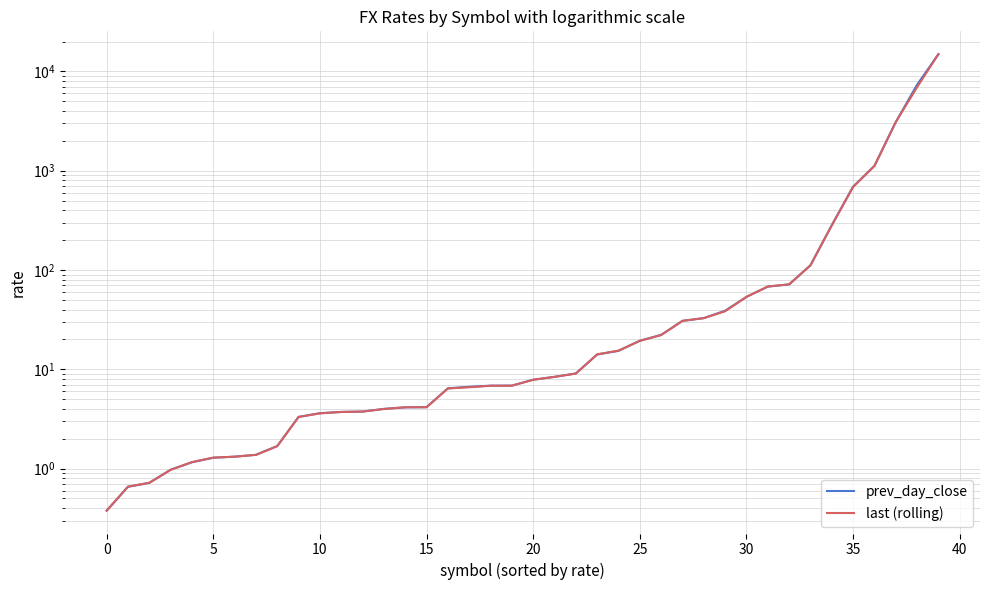

At which label does prev_day_close first exceed 7?

20